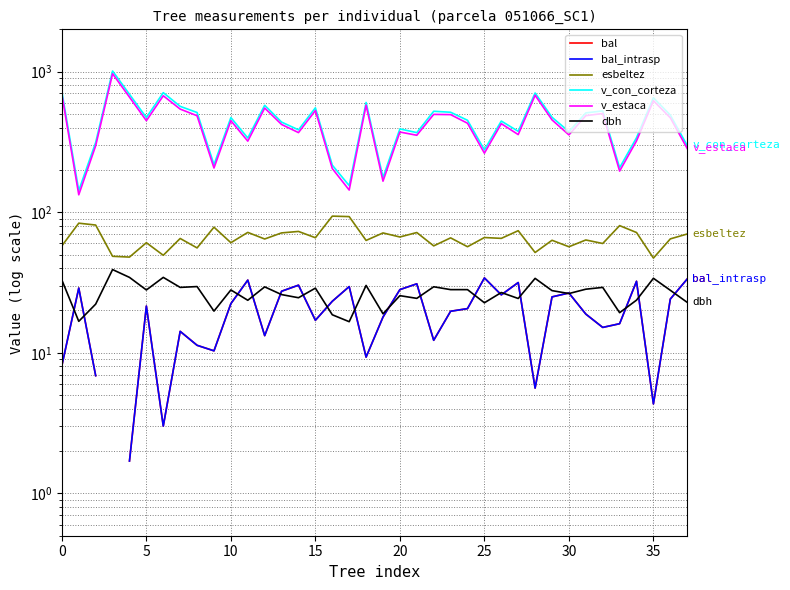

Rank the series by their maximum value, from lowest to highest.

bal, bal_intrasp, dbh, esbeltez, v_estaca, v_con_corteza